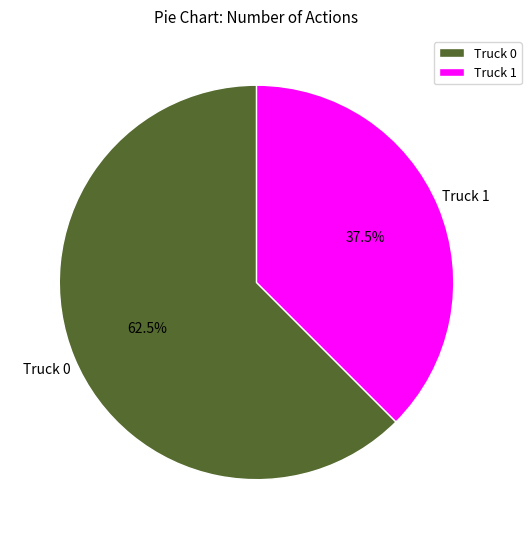

Which slice is the smallest?

Truck 1